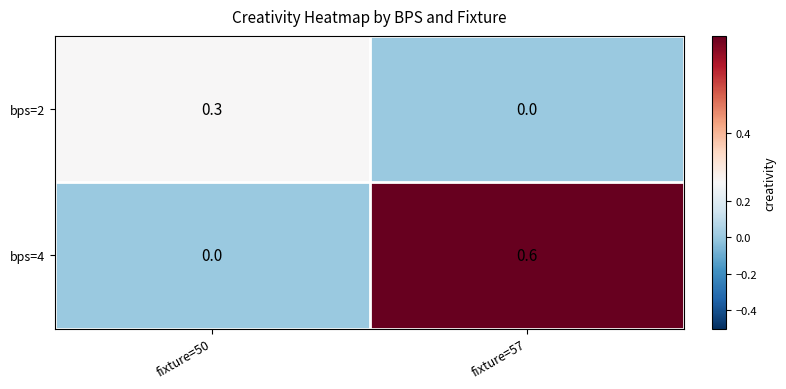

List the series in order of their peak value, highest first.

bps=4, bps=2